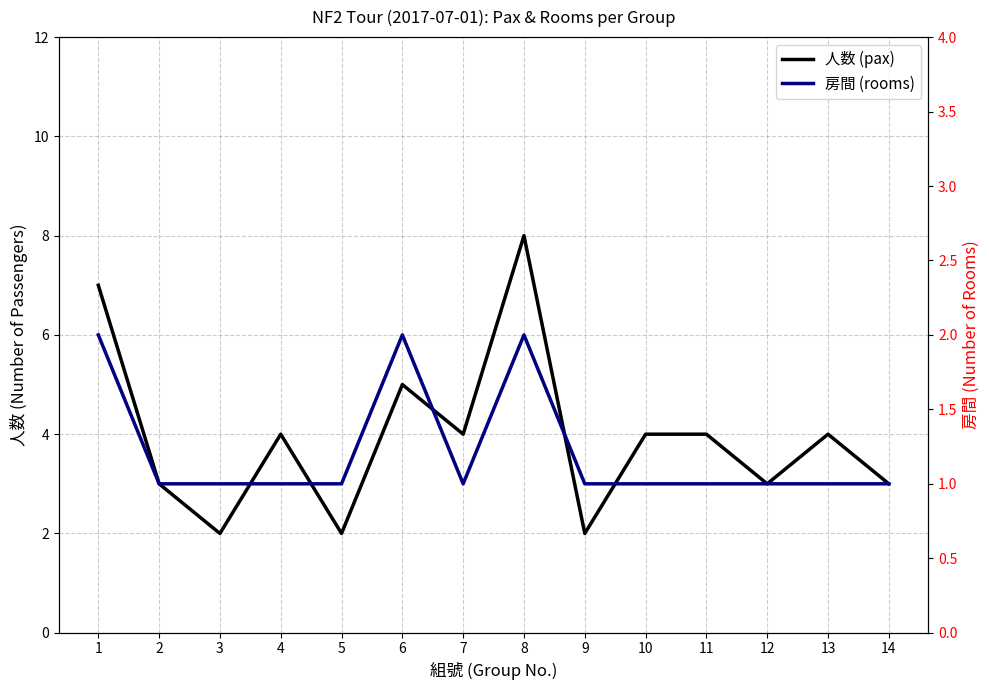

Does the chart display data point markers on the line(s)?

No